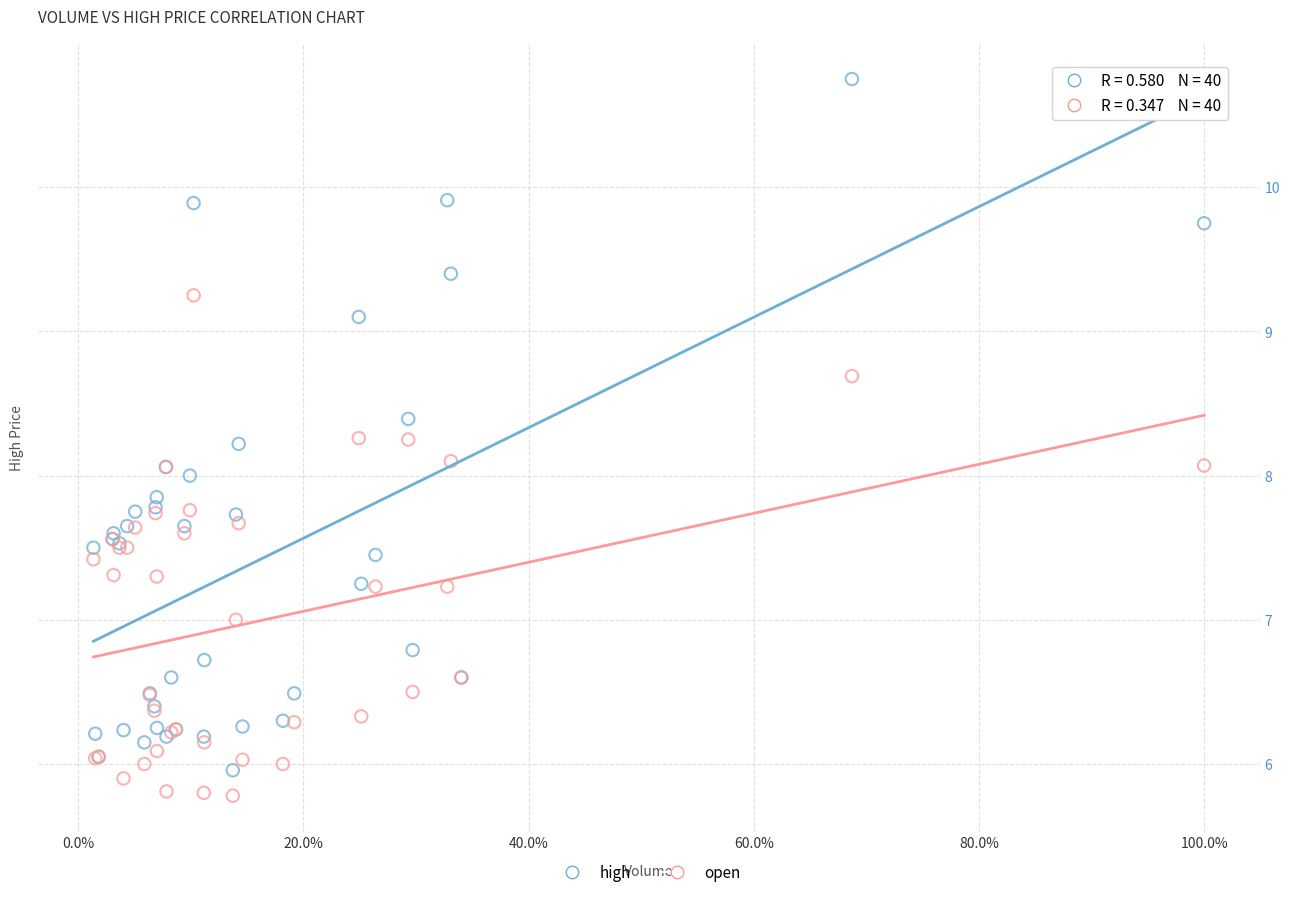

What are all the series names shown in the legend?

high, open